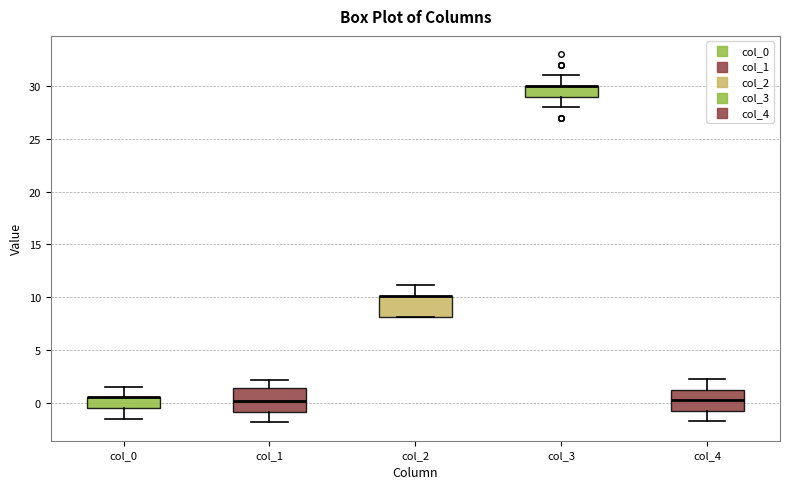

Where does the lower whisker of the box for col_3 end on the y-axis? The values are not printed on the chart, so give them approximately, as read against the axis.

28.0